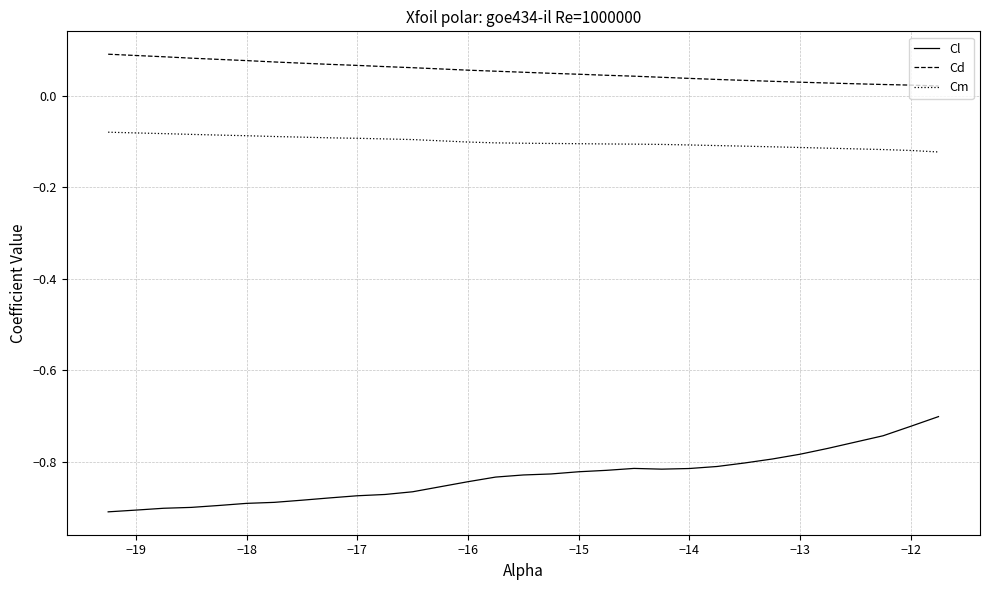

What are all the series names shown in the legend?

Cl, Cd, Cm